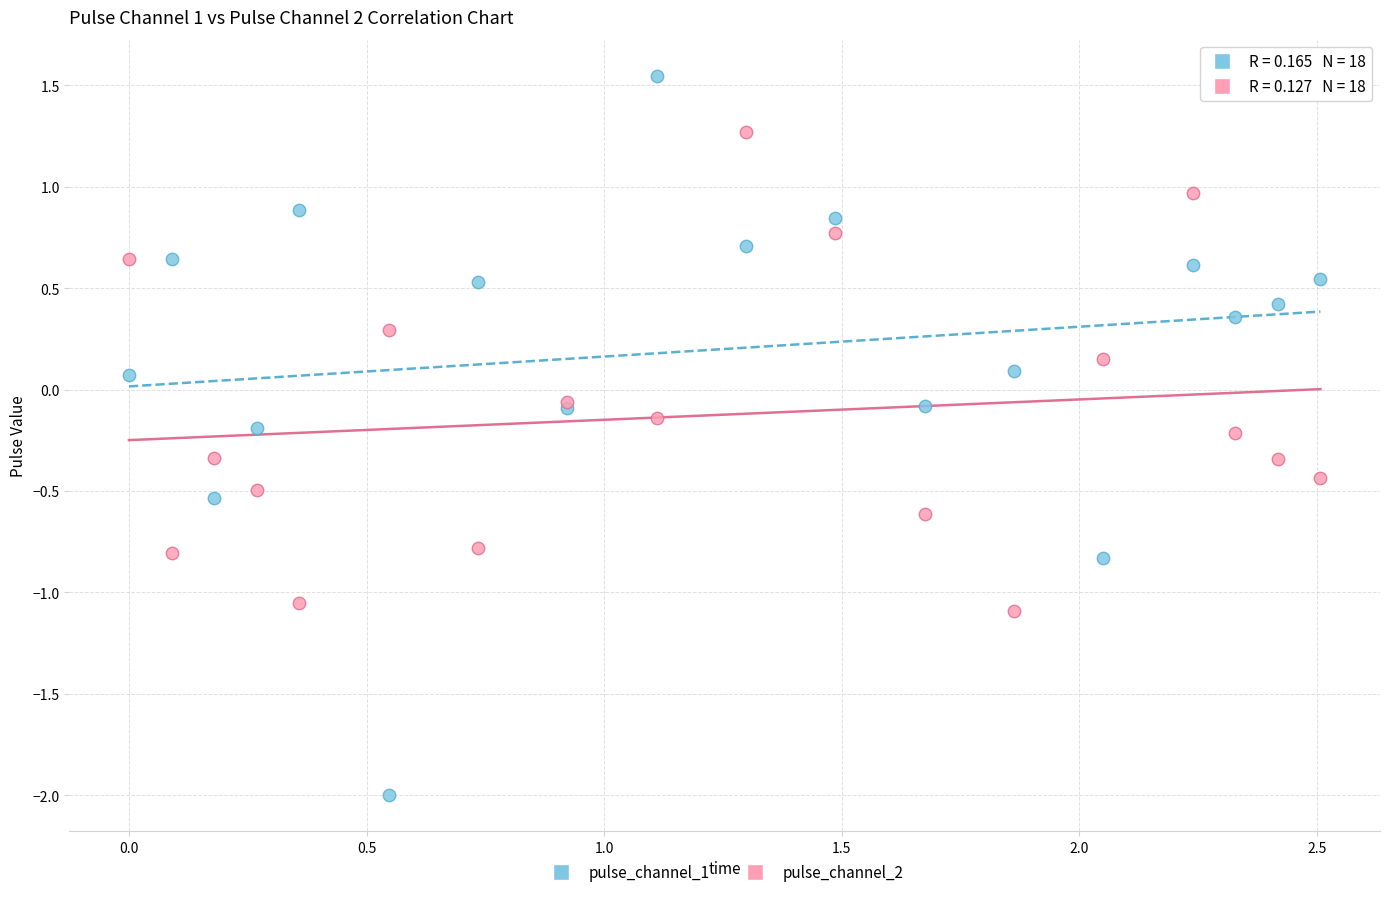

Which series contains the highest Y value?

pulse_channel_1